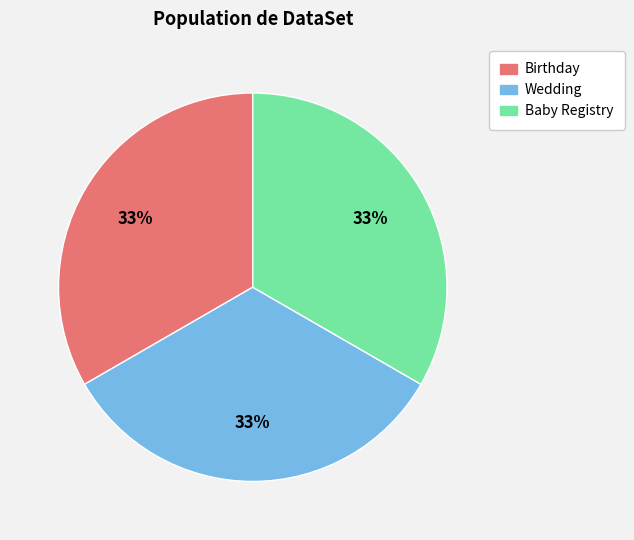

How many slices are in this pie chart?

3